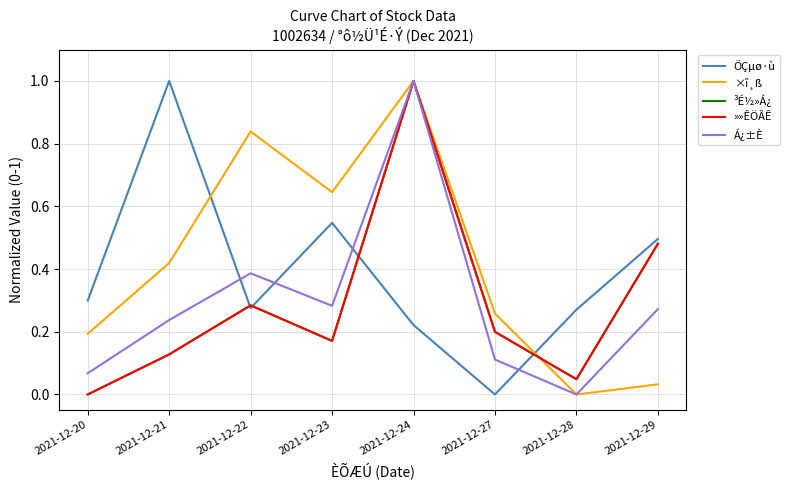

How many intersections are there between ×î¸ß and »»ÊÖÂÊ?

1